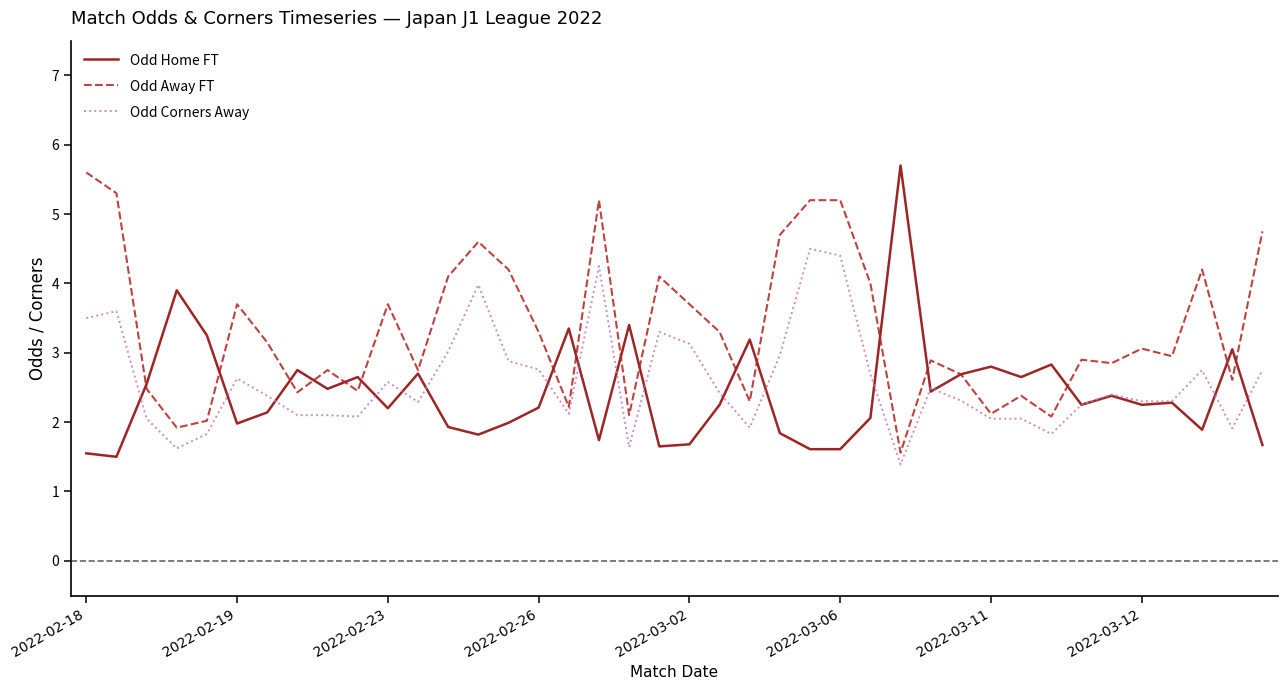

Rank the series by their average value, from highest to lowest.

Odd Away FT, Odd Corners Away, Odd Home FT